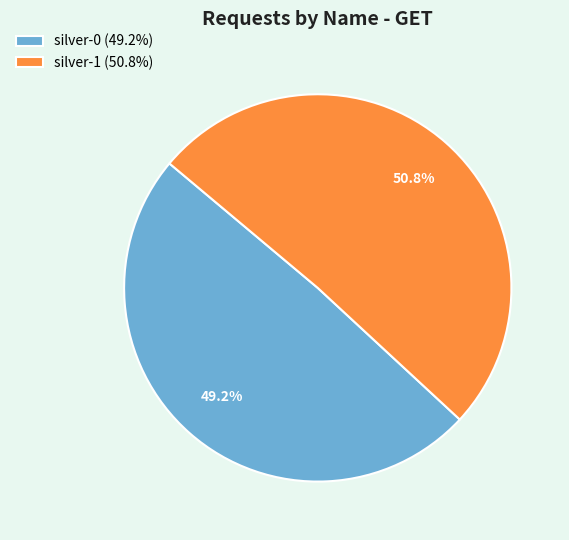

Count the number of slices in the pie.

2